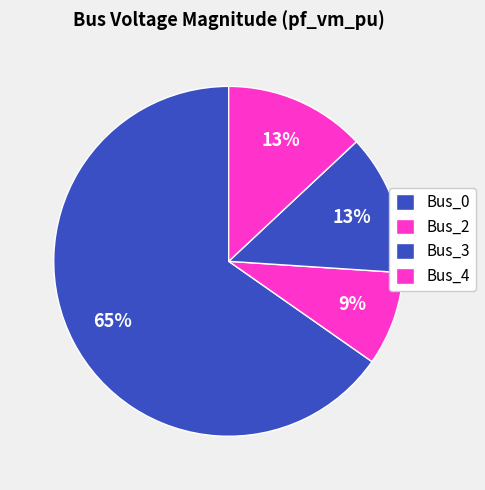

Count the number of slices in the pie.

4